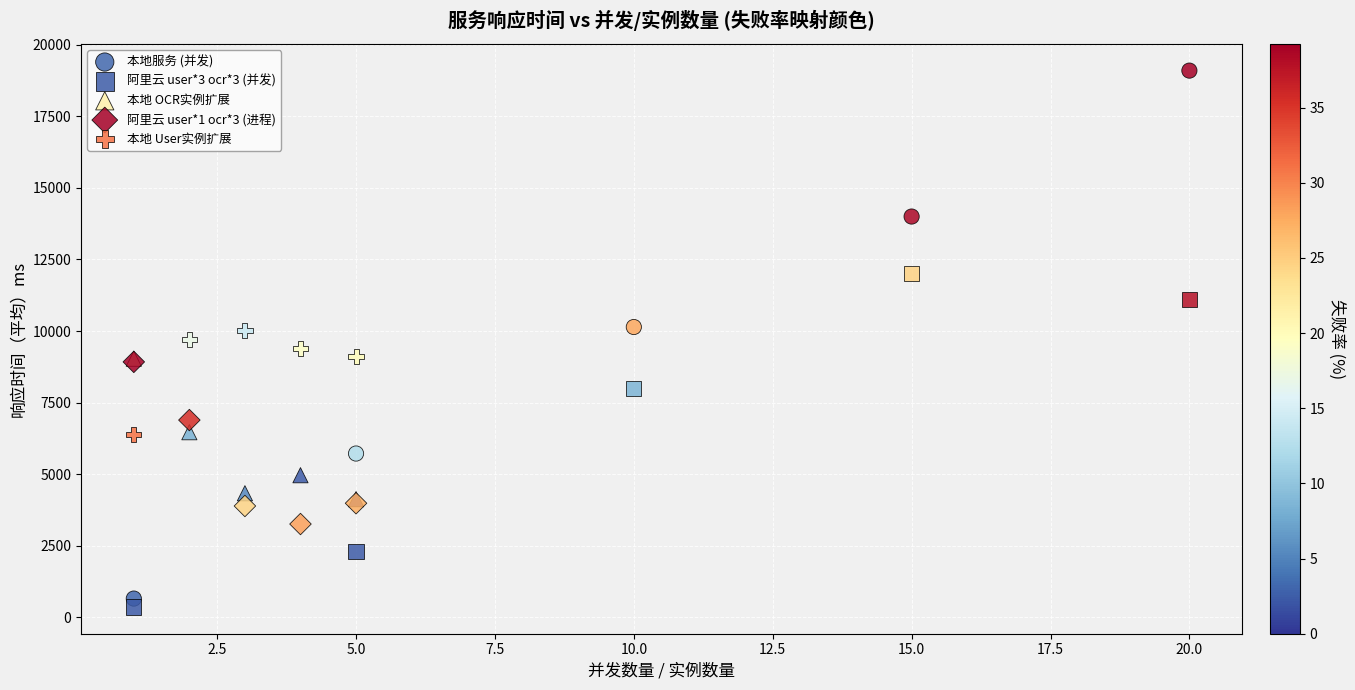

Which series contains the highest Y value?

本地服务 (并发)